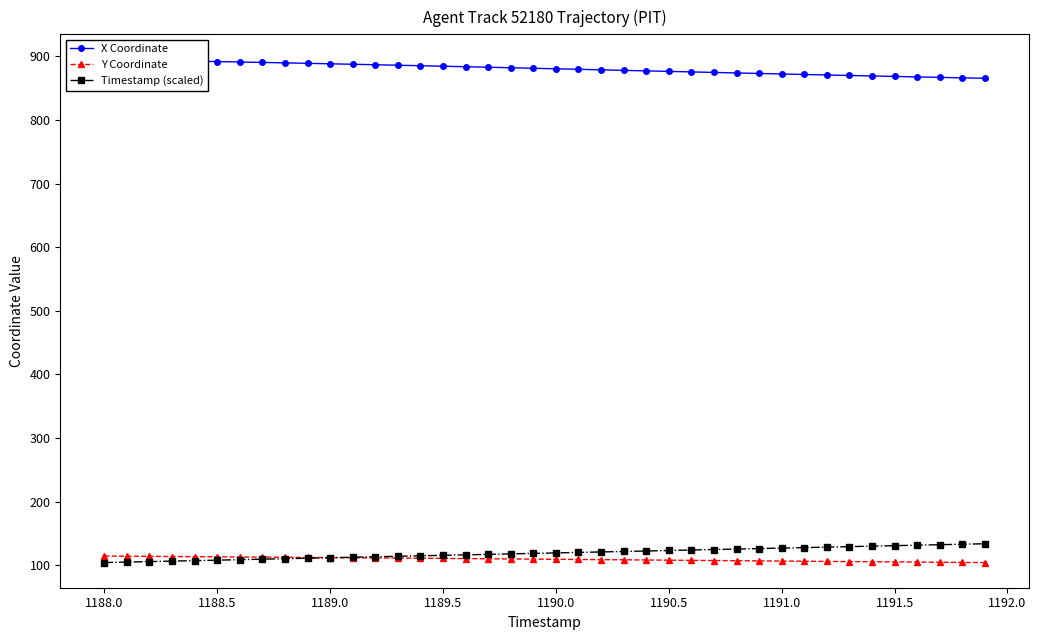

True or false: Y Coordinate and X Coordinate intersect in this chart.

False